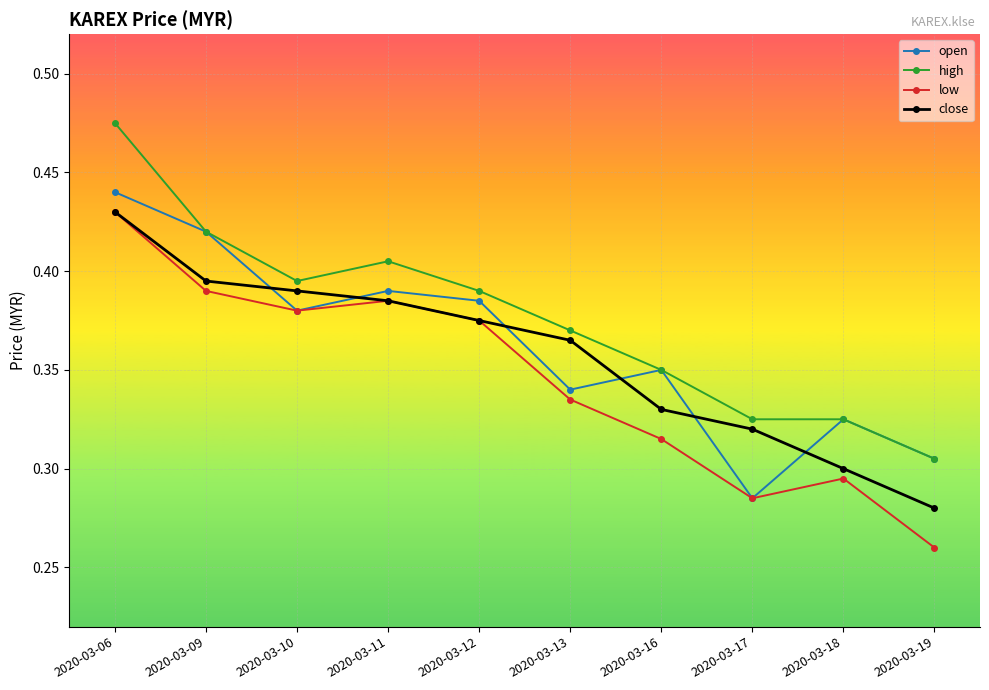

Which series has the largest total across all categories?

high